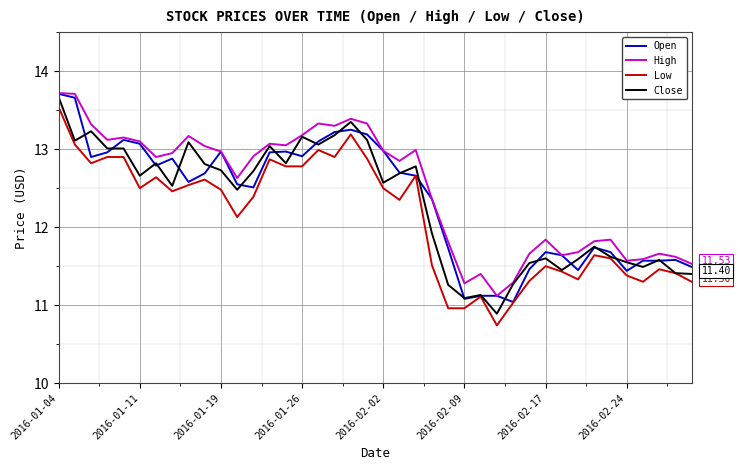

At how many categories does at least one series exceed 12?

24